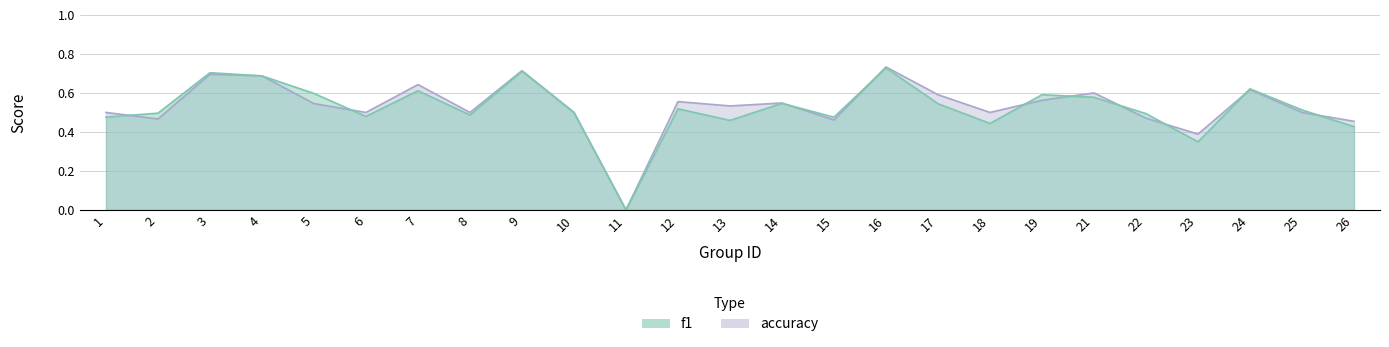

Which series has the widest spread of values?

accuracy